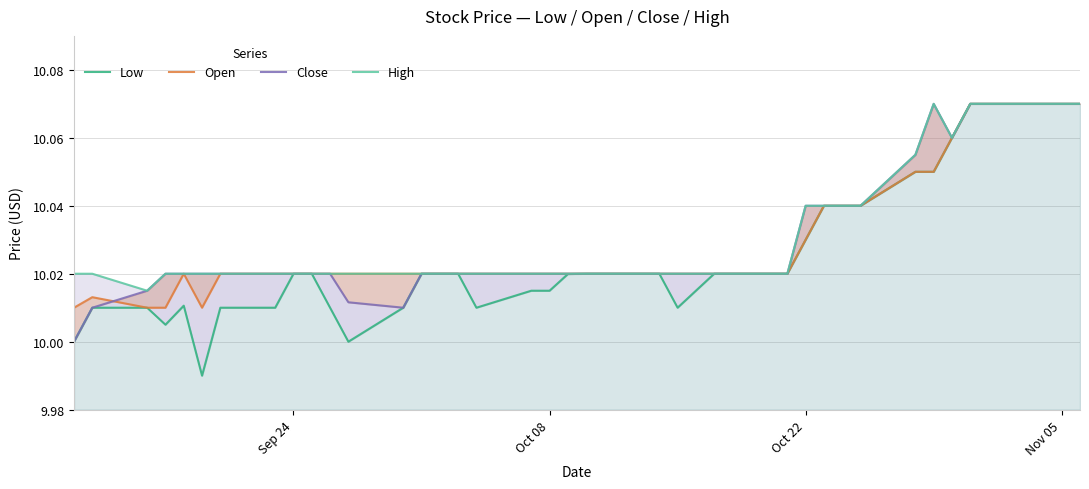

Count the number of categories in the chart.

40